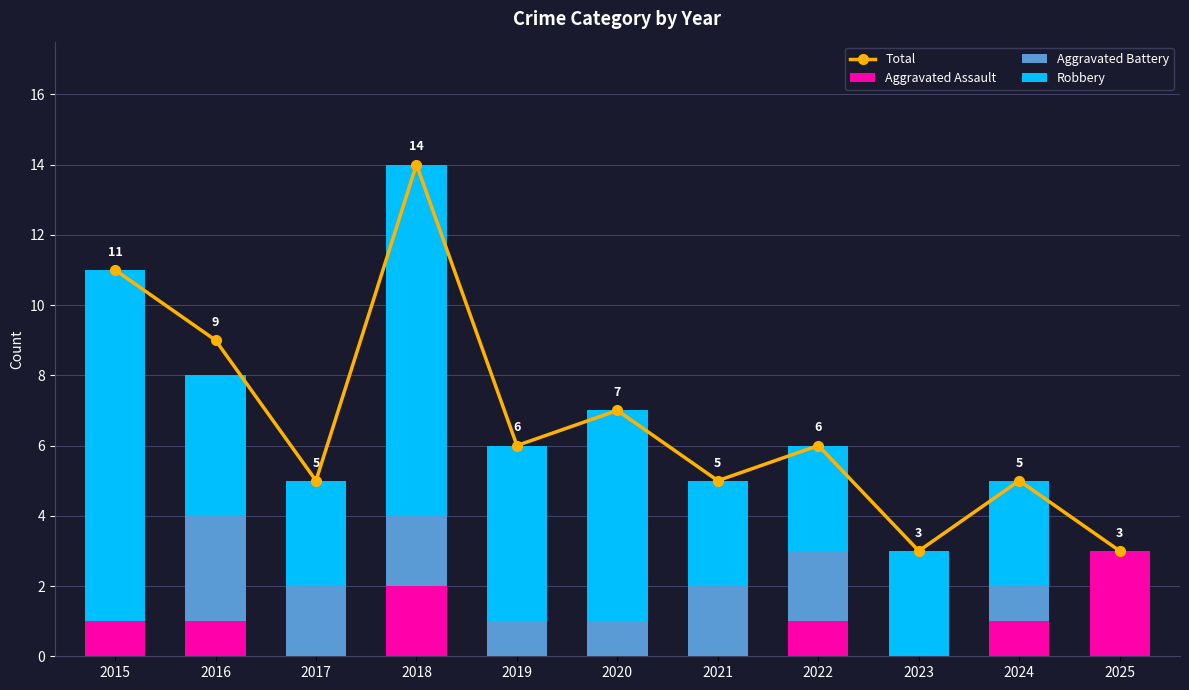

Reading left to right, transcribe all the data shown in this chart.

Total: 2015=11	2016=9	2017=5	2018=14	2019=6	2020=7	2021=5	2022=6	2023=3	2024=5	2025=3
Aggravated Assault: 2015=1	2016=1	2017=0	2018=2	2019=0	2020=0	2021=0	2022=1	2023=0	2024=1	2025=3
Aggravated Battery: 2015=0	2016=3	2017=2	2018=2	2019=1	2020=1	2021=2	2022=2	2023=0	2024=1	2025=0
Robbery: 2015=10	2016=4	2017=3	2018=10	2019=5	2020=6	2021=3	2022=3	2023=3	2024=3	2025=0